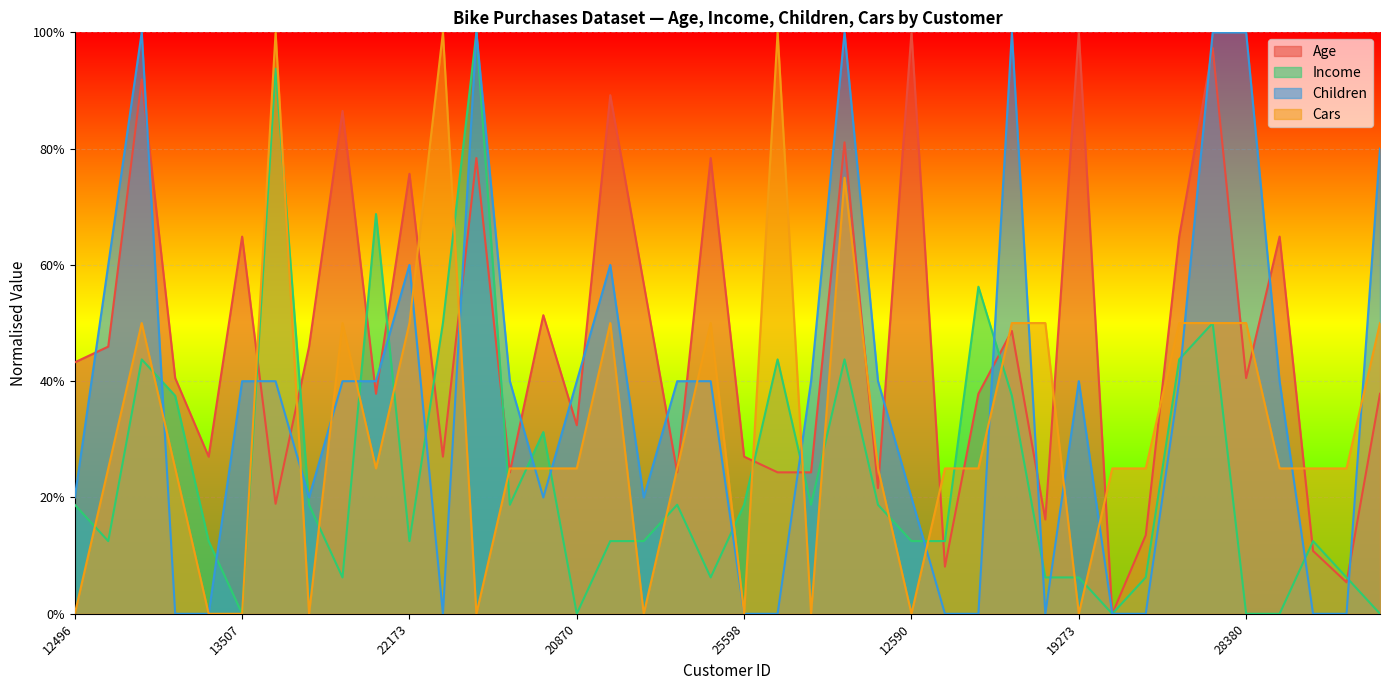

What is the greatest value displayed?

1.0